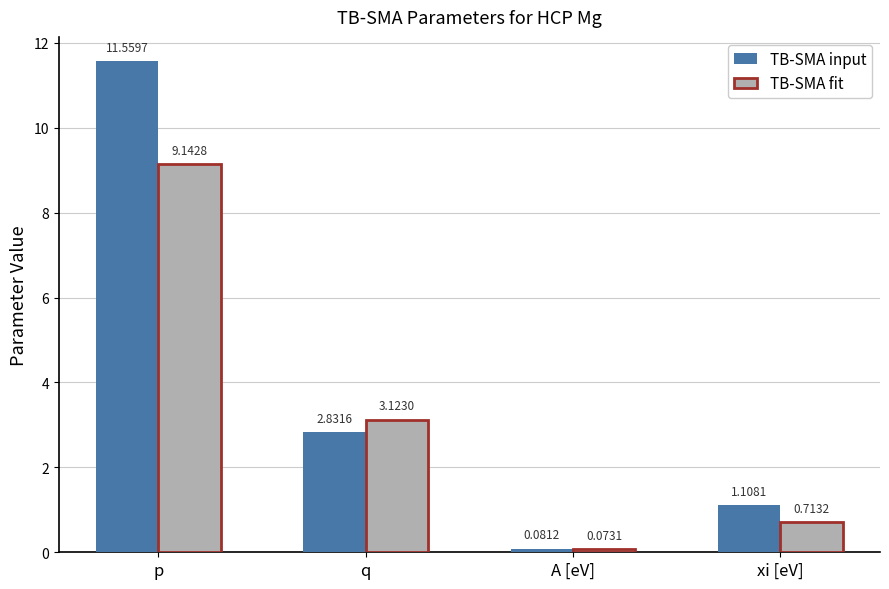

How many categories are shown in the chart?

4